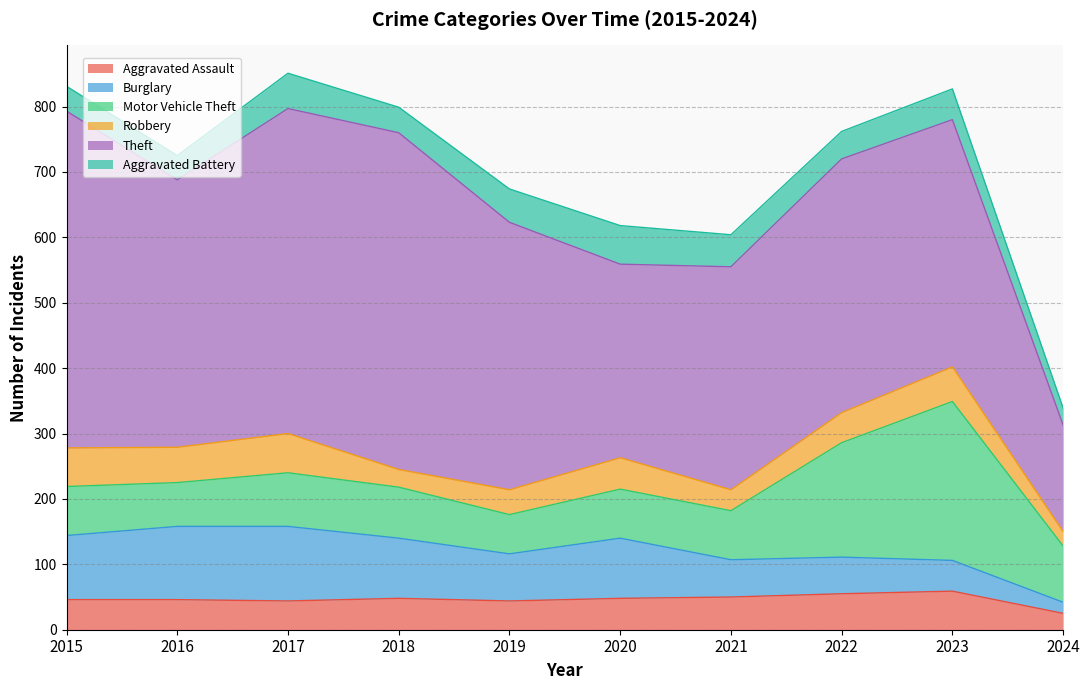

What is the average value of the Aggravated Battery series?

44